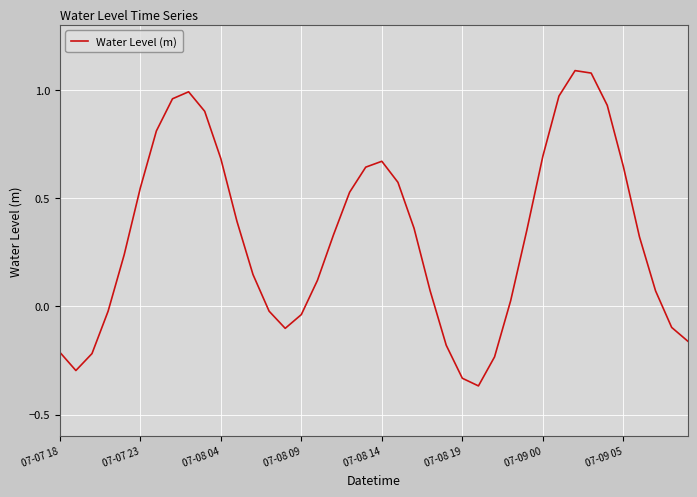

Does the chart display data point markers on the line(s)?

No